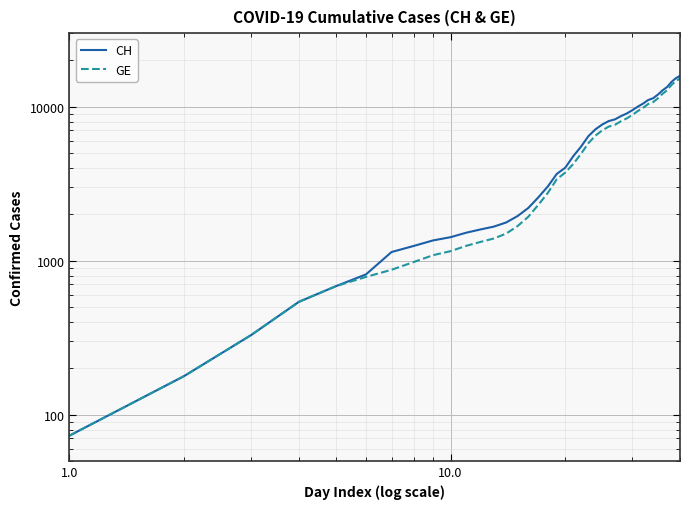

How many categories are shown in the chart?

40